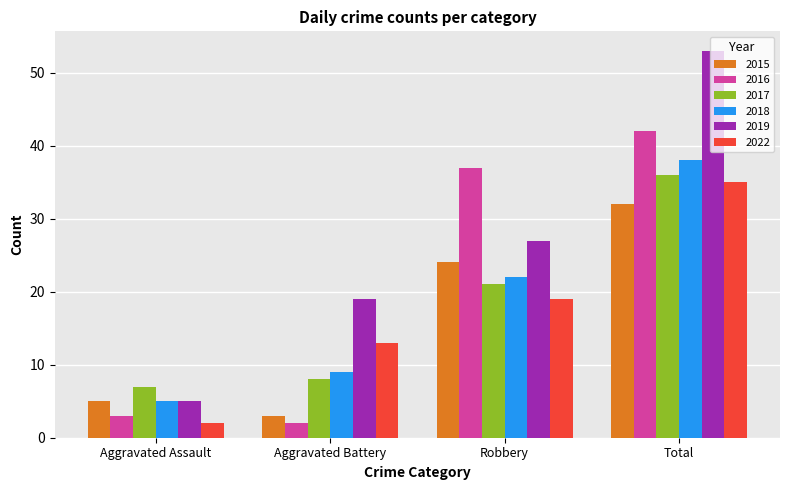

What is the label of the 2nd bar from the left?

Aggravated Battery